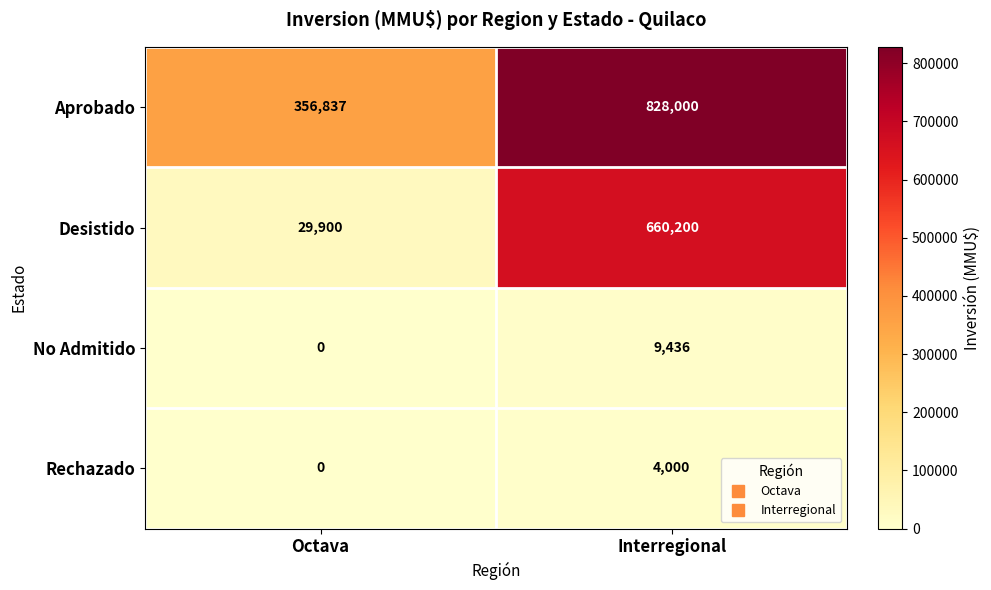

Which series has the widest spread of values?

Desistido